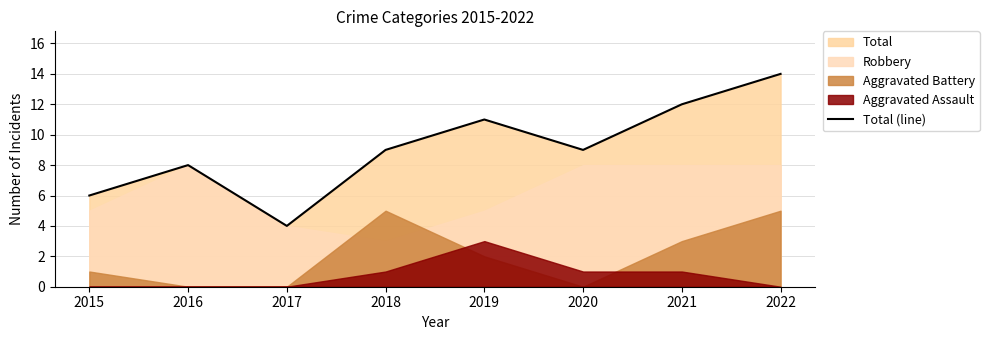

Does the chart display data point markers on the line(s)?

No